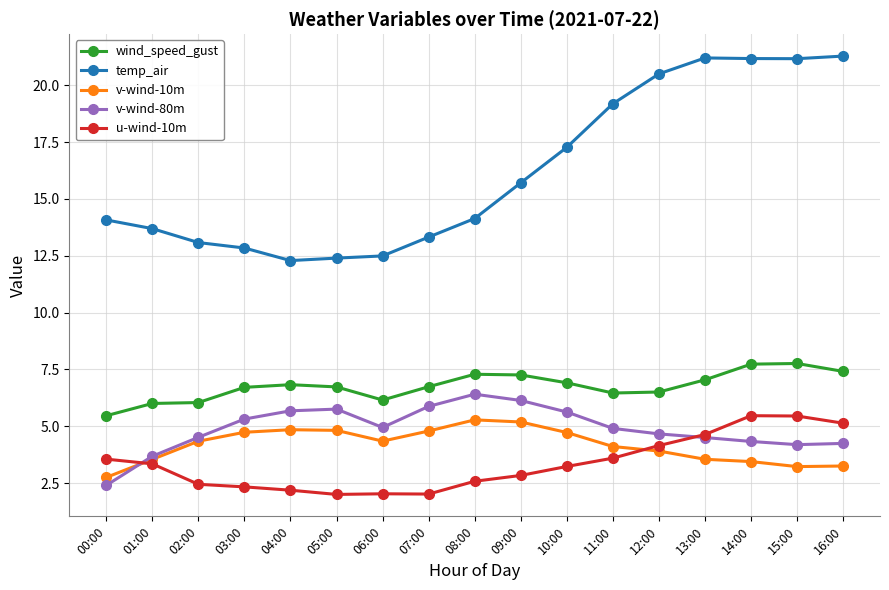

What is the lowest value of the u-wind-10m series?

2.0